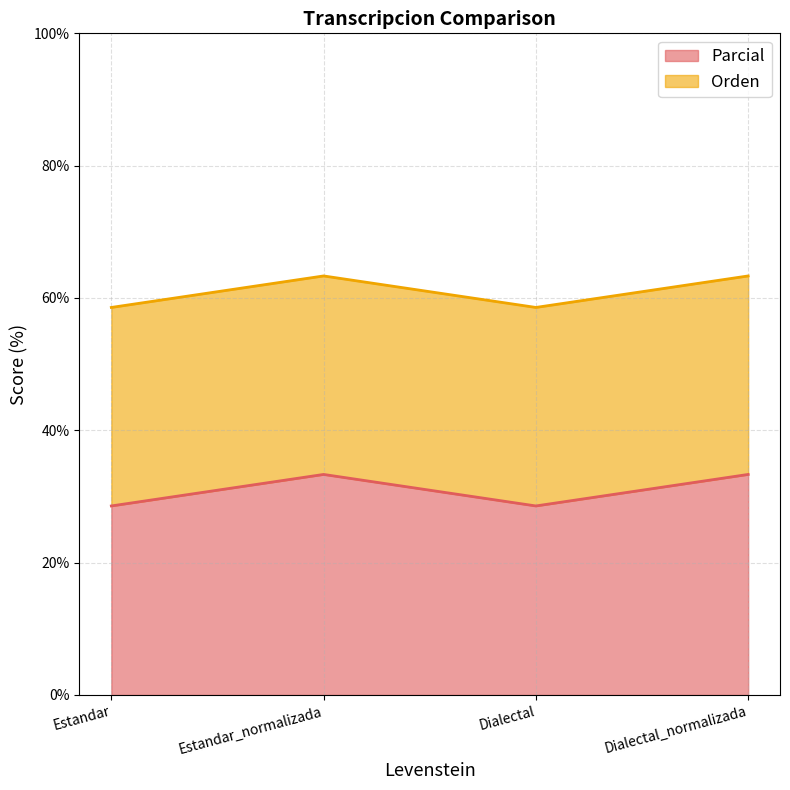

How many values in the Parcial series exceed 33?

2